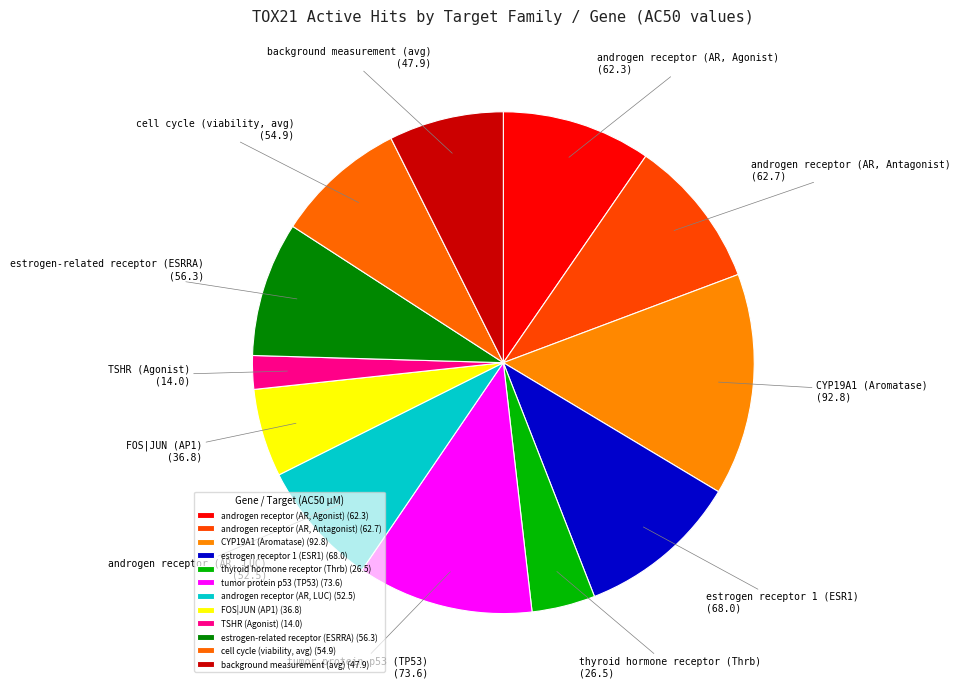

Does background measurement (avg) represent more than half of the total?

No